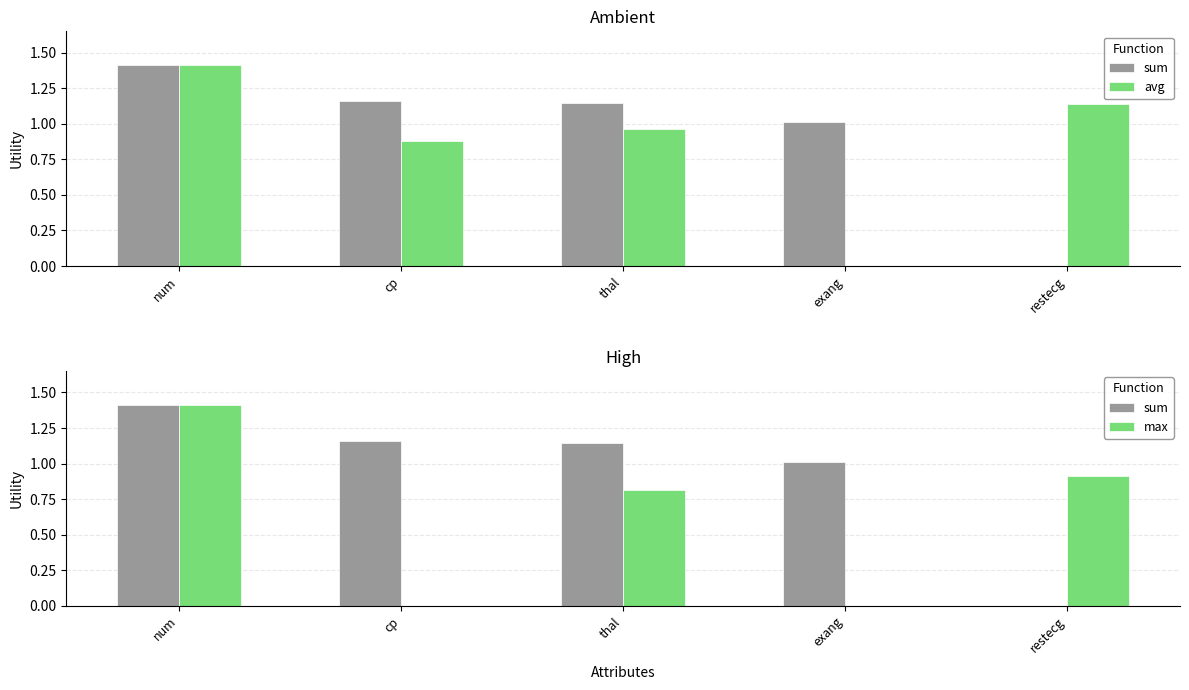

Does the chart contain stacked bars?

No